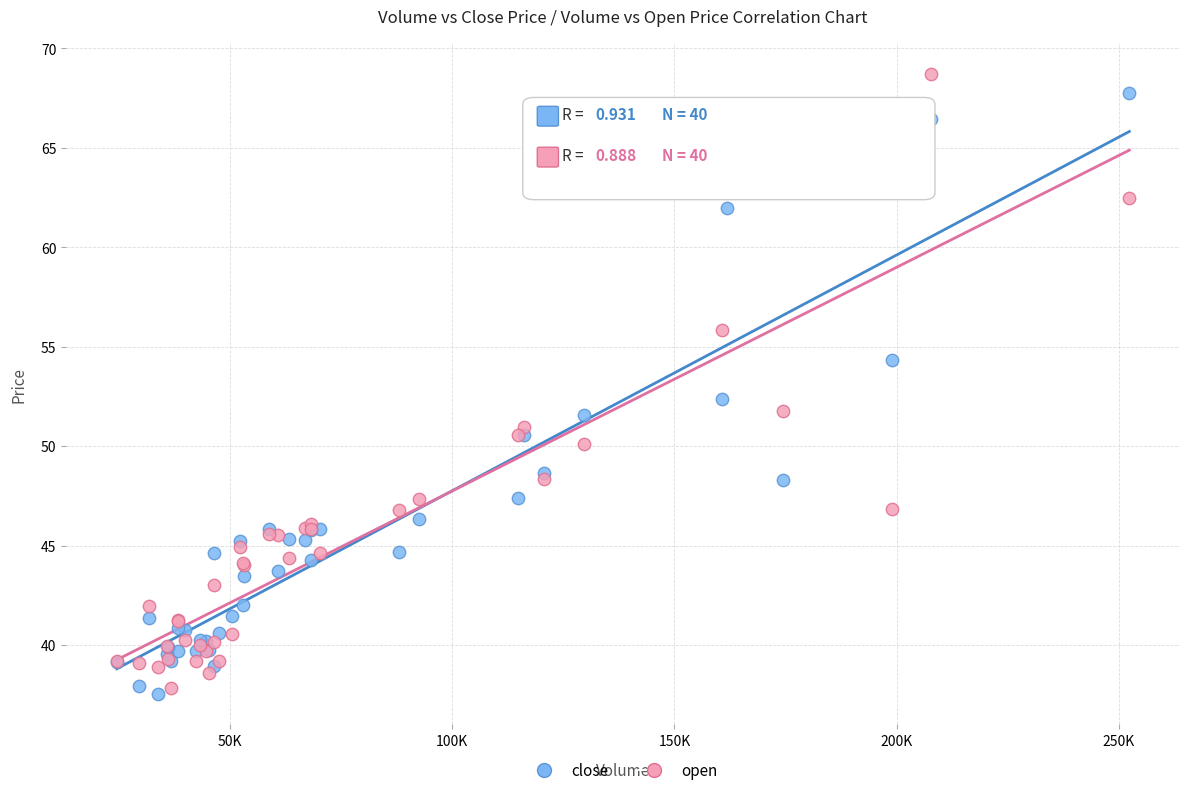

Which series contains the highest Y value?

open